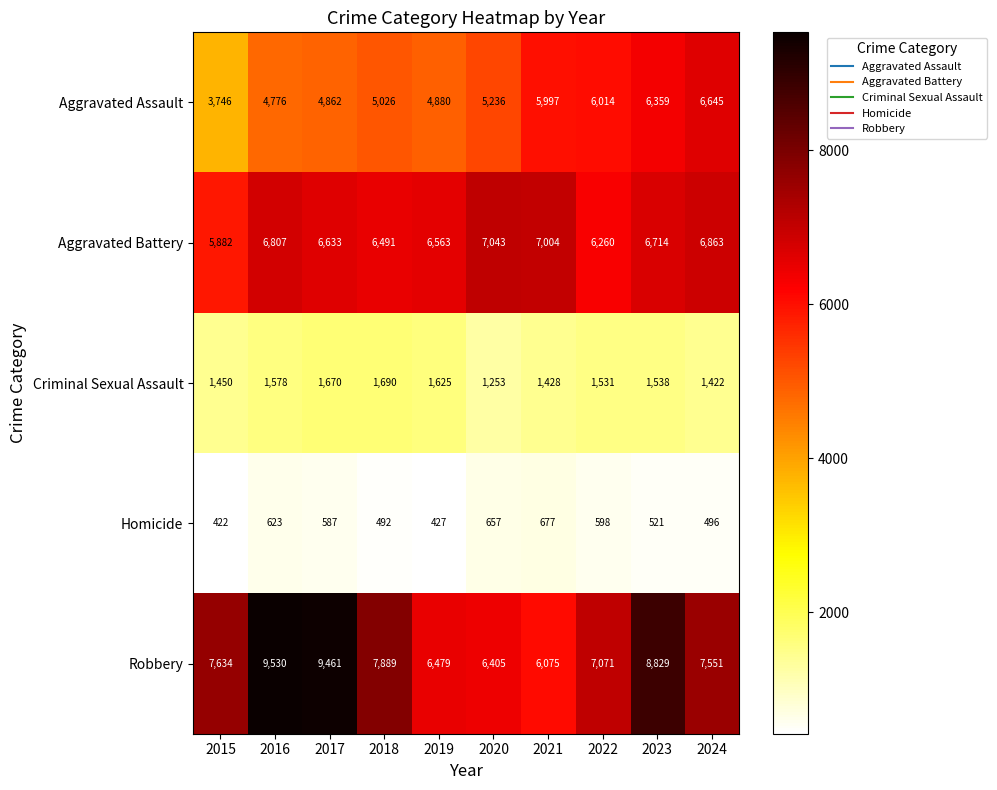

At which category is the sum across all series the highest?

2023